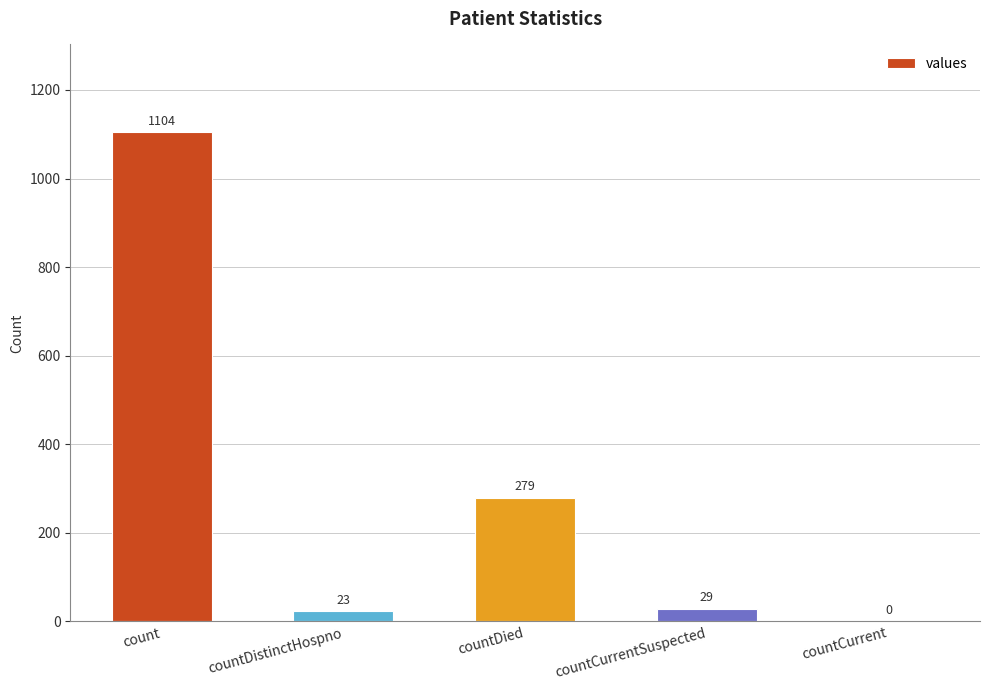

At which label is the value closest to 552?

countDied